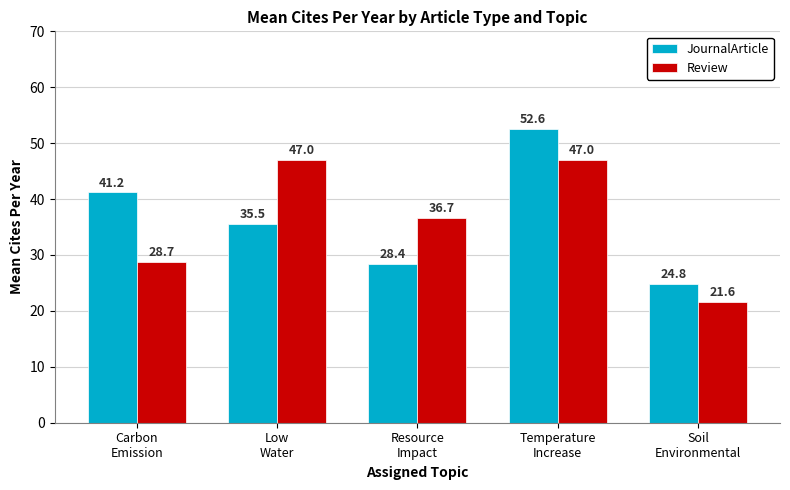

Reading left to right, extract all data points from this chart.

JournalArticle: Carbon
Emission=41.2	Low
Water=35.5	Resource
Impact=28.4	Temperature
Increase=52.6	Soil
Environmental=24.8
Review: Carbon
Emission=28.7	Low
Water=47.0	Resource
Impact=36.7	Temperature
Increase=47.0	Soil
Environmental=21.6